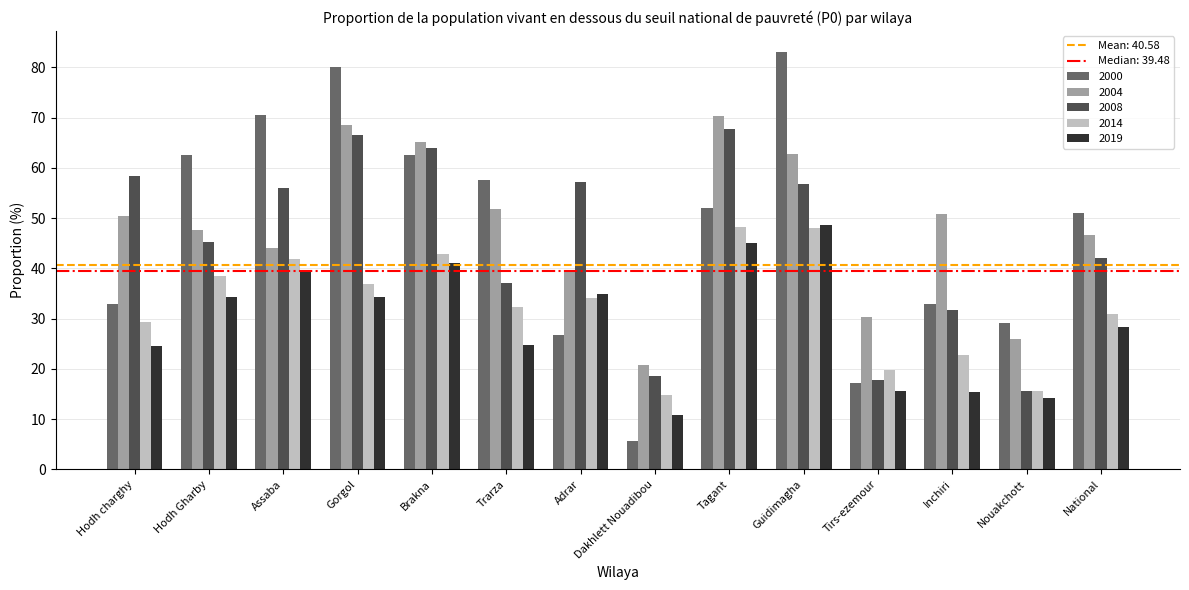

At Assaba, list the series in order from largest to smallest.

2000, 2008, 2004, 2014, 2019